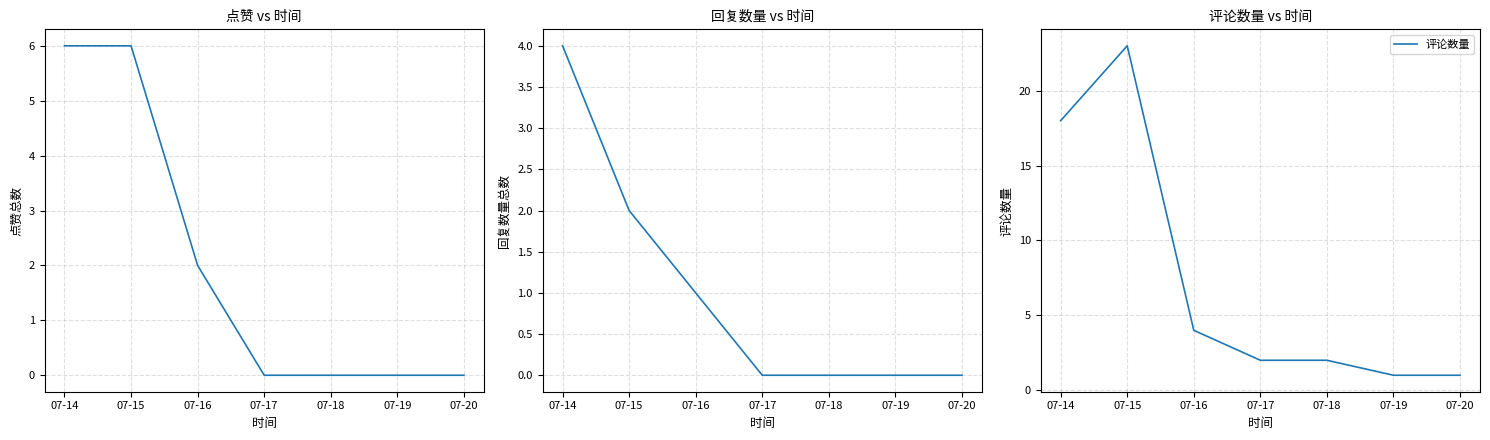

What is the difference between the highest and lowest values at 07-18?

2